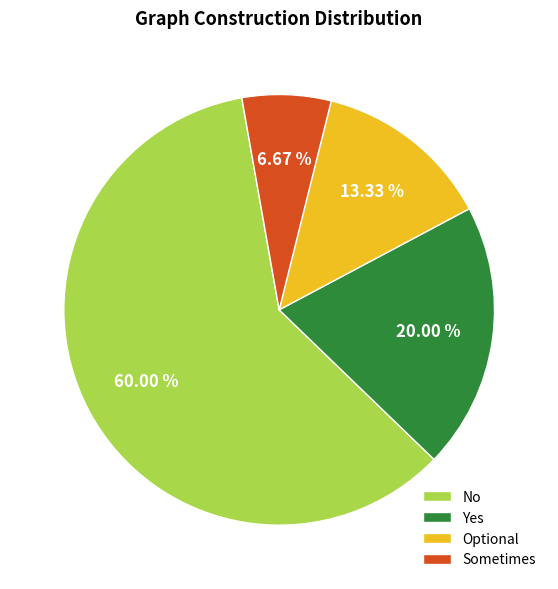

The Sometimes slice represents 1% of the pie. True or false?

False